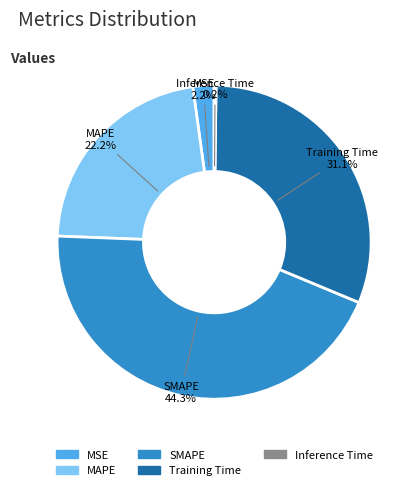

True or false: MAPE accounts for 22% of the total.

True